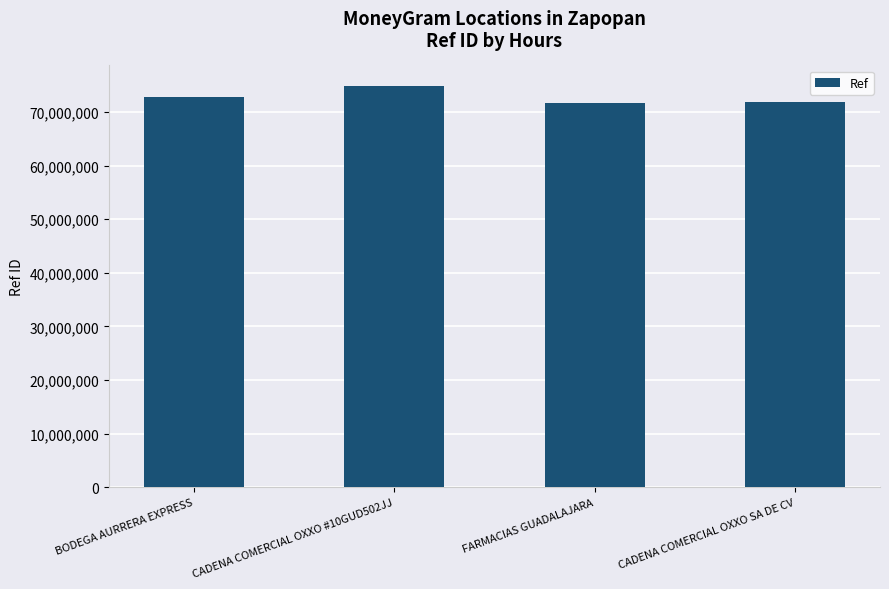

What is the sum of all values?

291255102